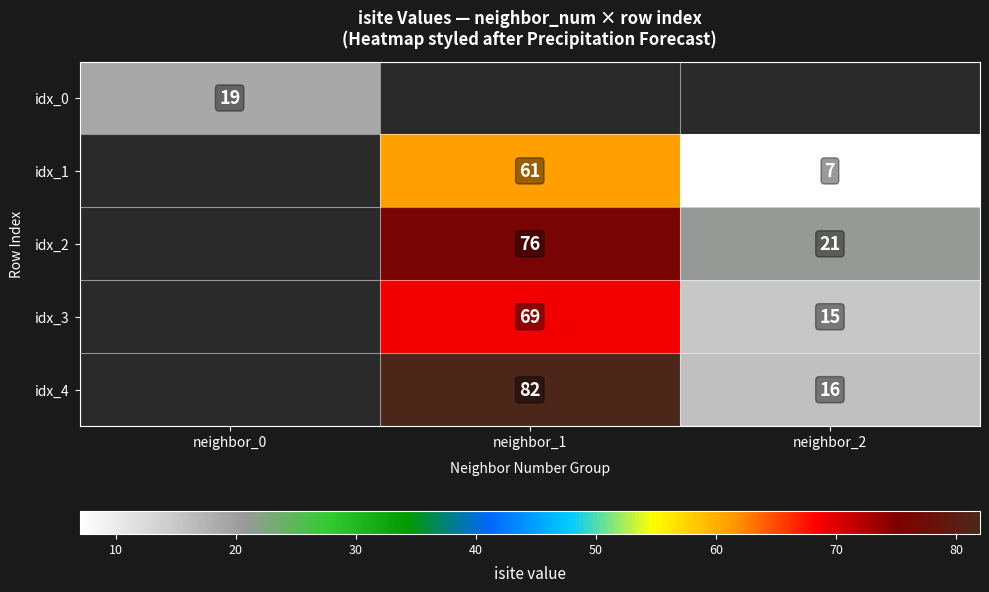

Between neighbor_2 and neighbor_1, which is larger?

neighbor_1